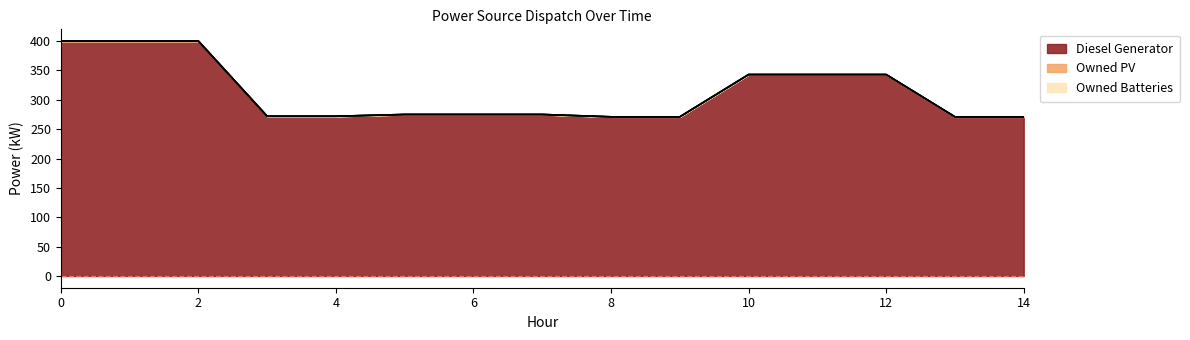

Does the chart display data point markers on the line(s)?

No